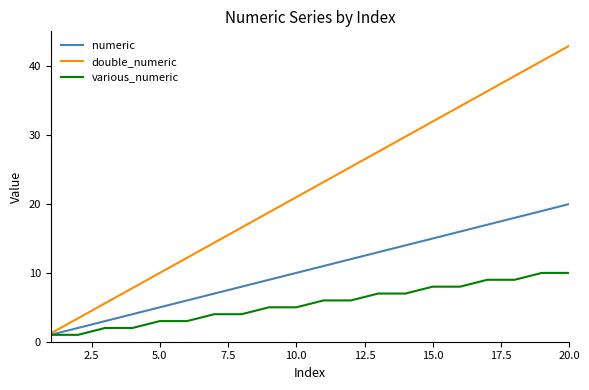

Rank the series by their average value, from highest to lowest.

double_numeric, numeric, various_numeric